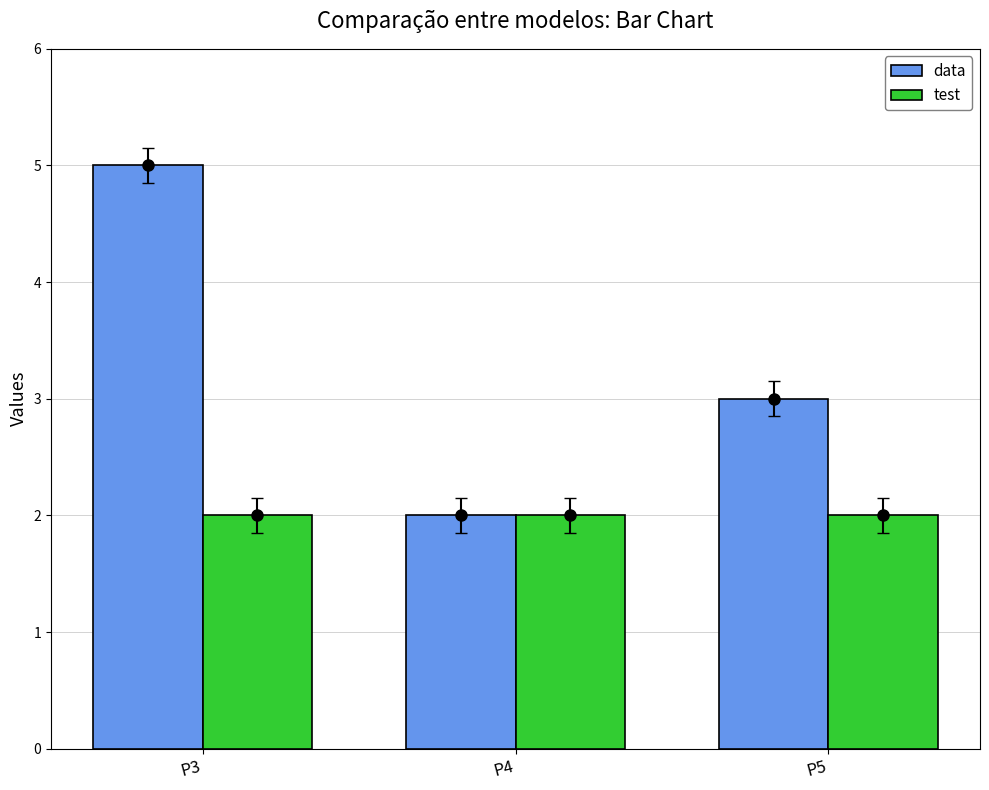

Which category has the highest value across all series?

P3